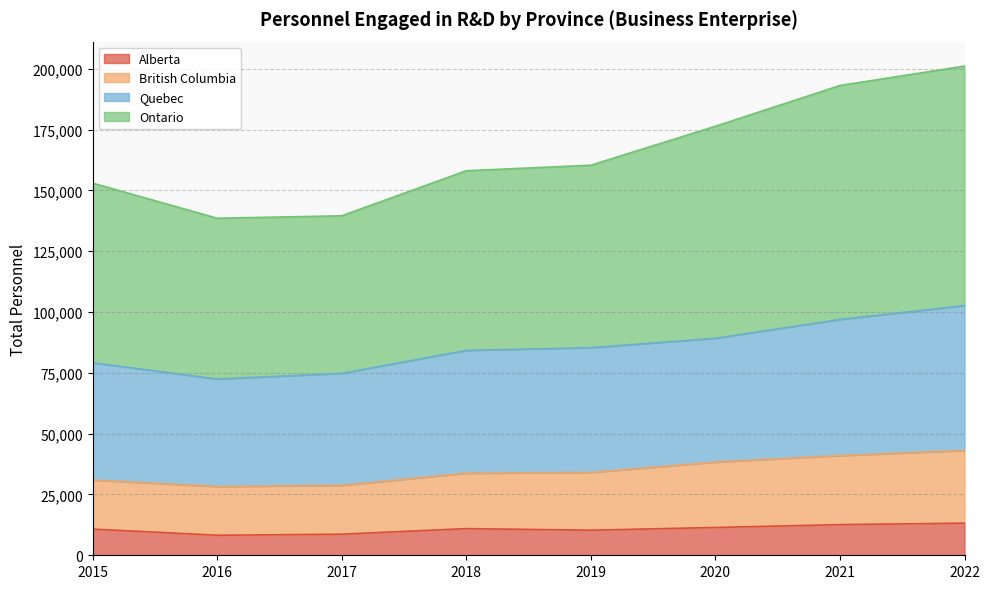

The value of Quebec at 2022 is 139866. True or false?

False